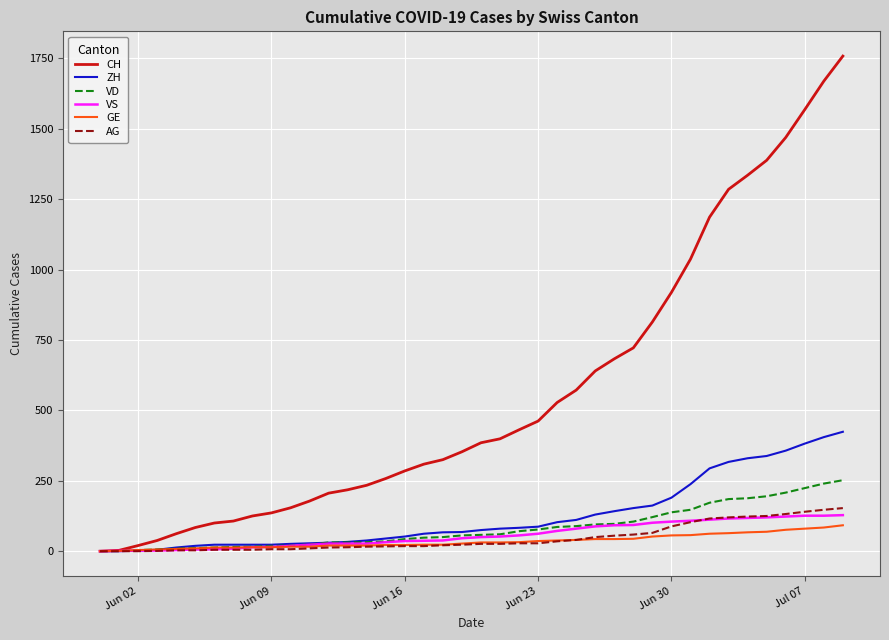

Which series has the largest total across all categories?

CH